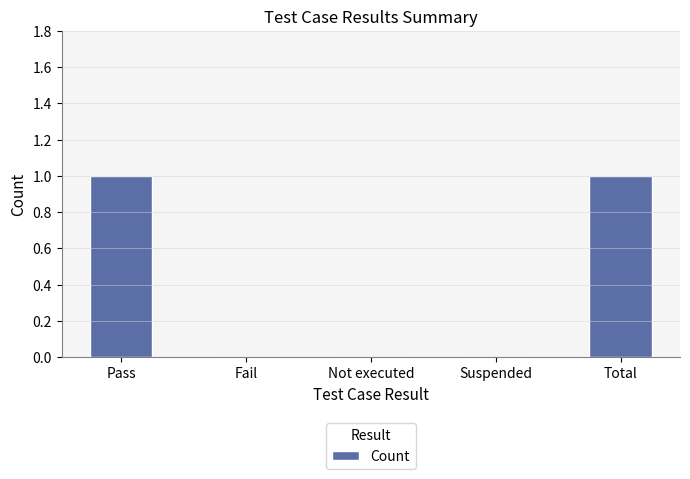

The value at Fail is 1. True or false?

False